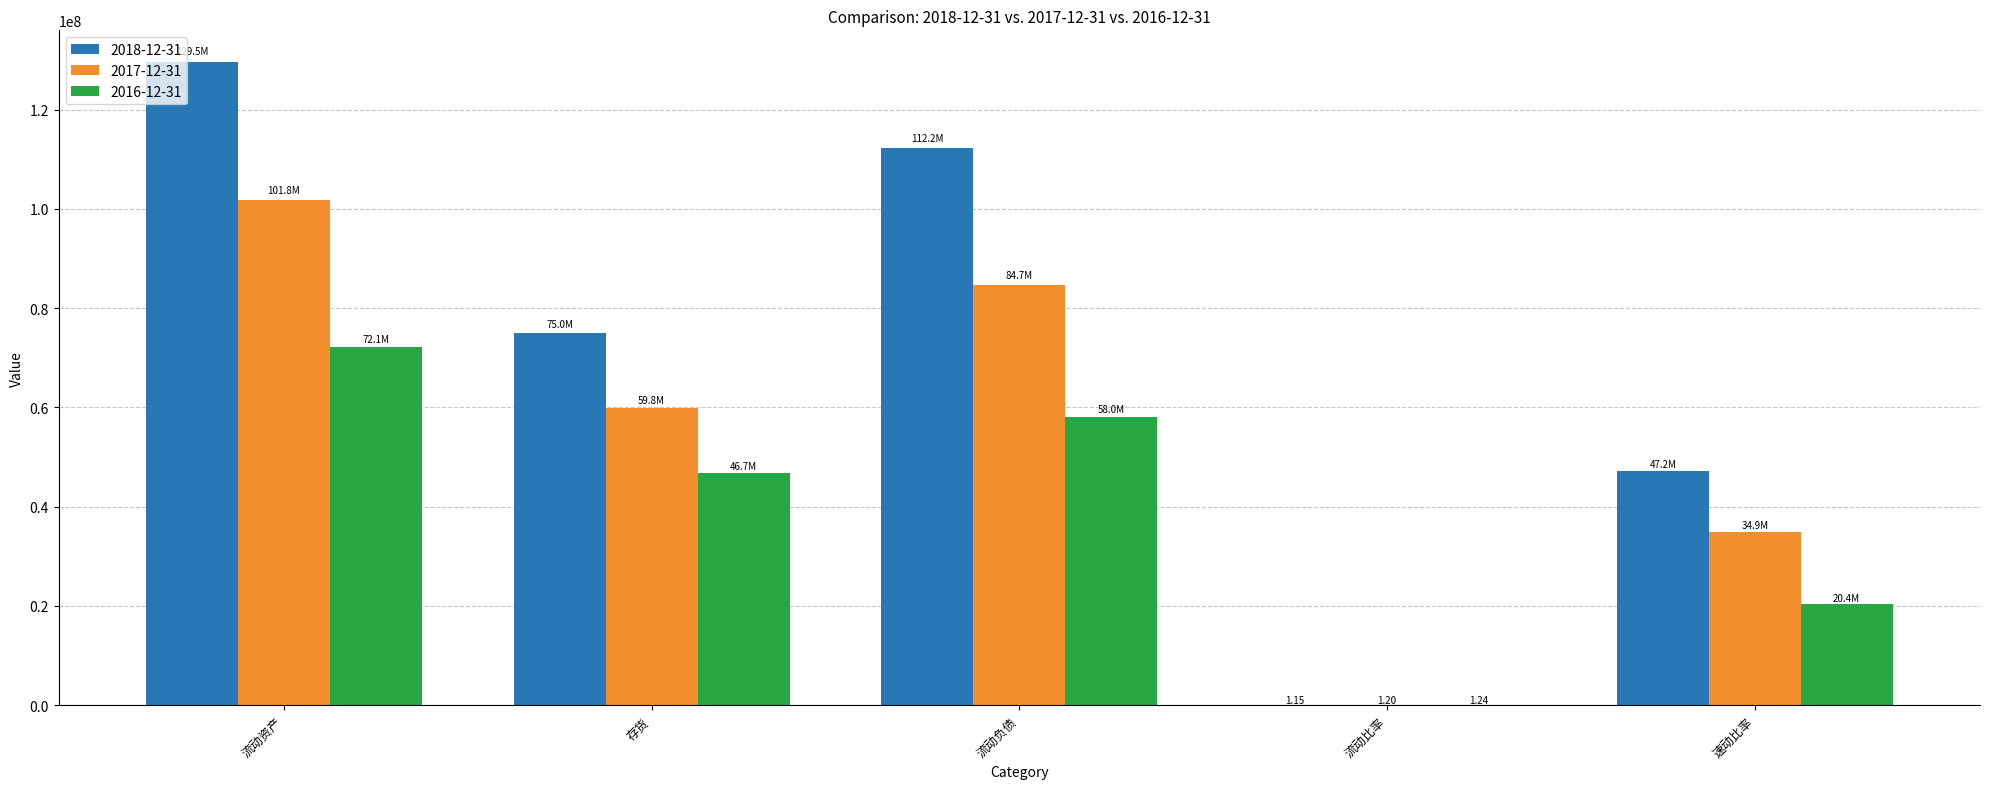

What is the difference between the 2017-12-31 values at 流动负债 and 流动比率?

84735541.8